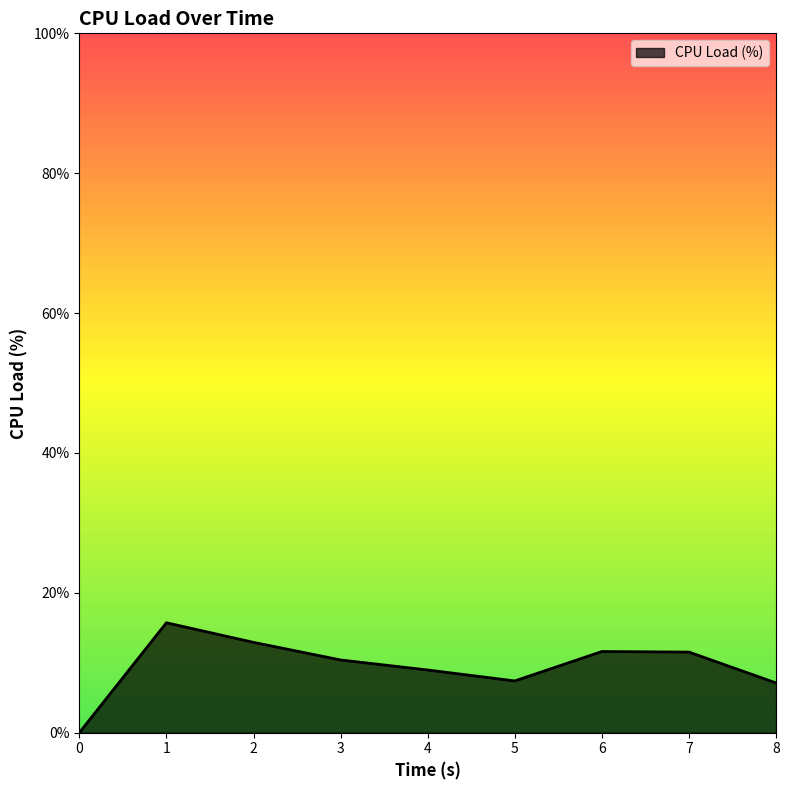

Read the value at 1.

15.7